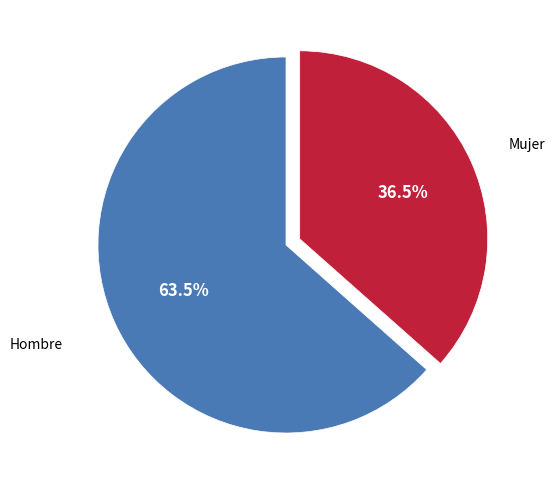

Is there a majority slice in this chart?

Yes